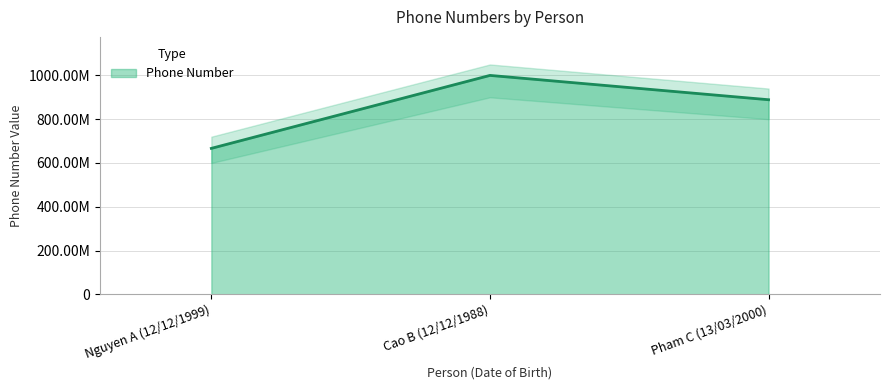

Reading left to right, list all the values displayed in this chart.

666666666	999999999	888888888